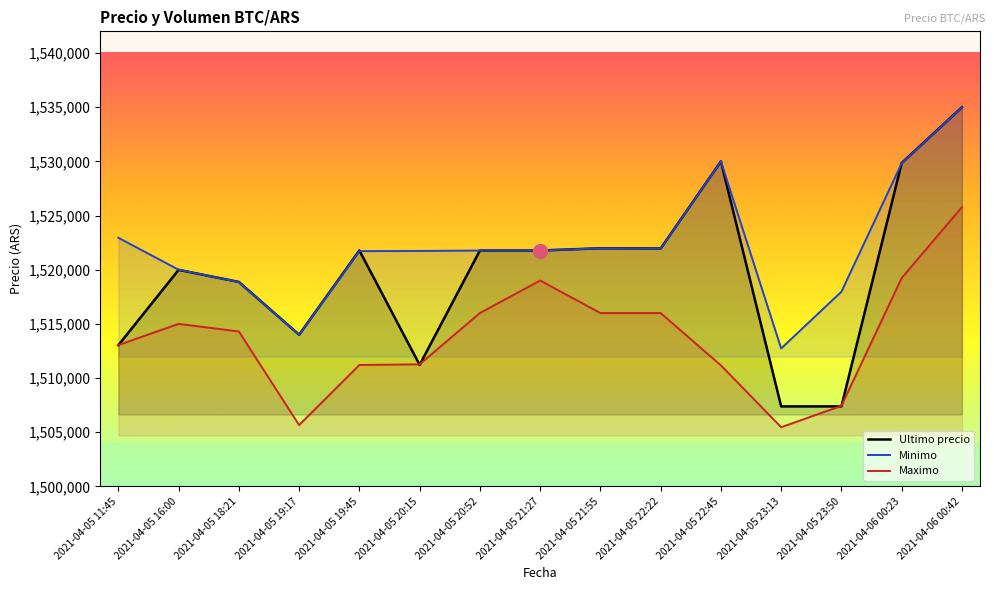

At which category does Maximo reach its first local valley?

2021-04-05 19:17